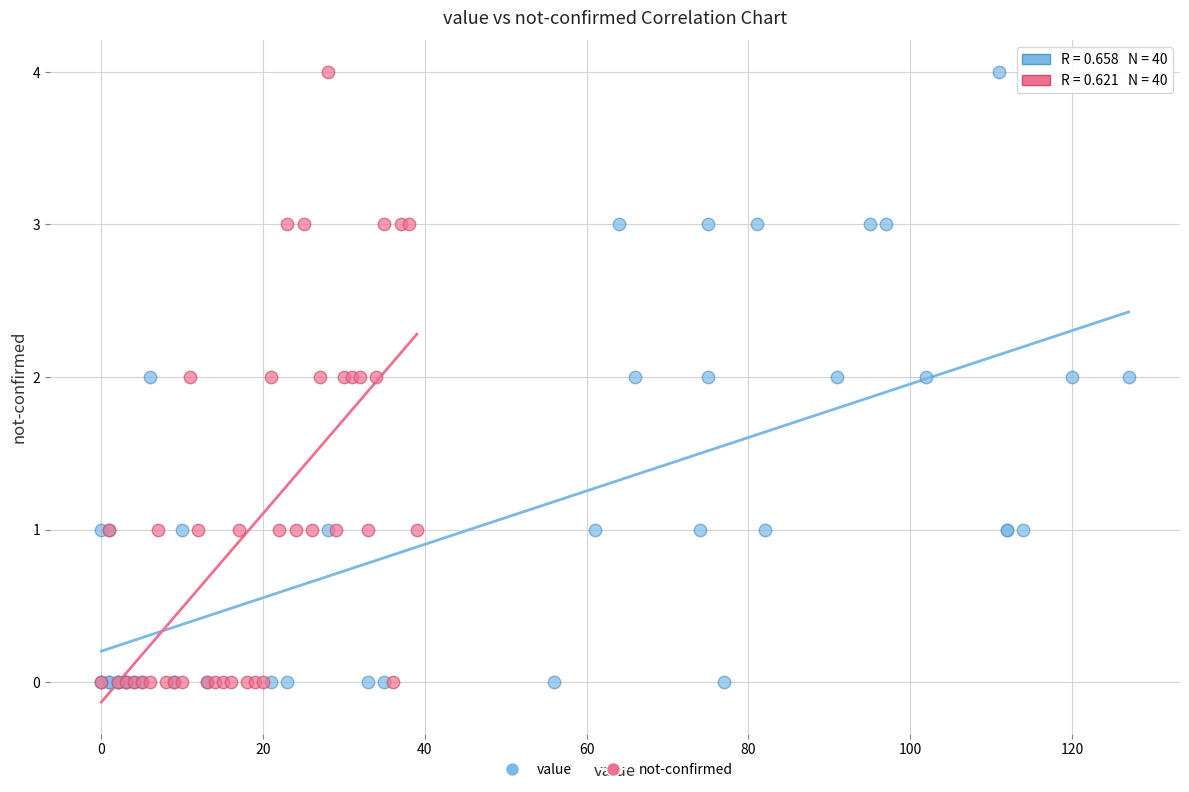

What are all the series names shown in the legend?

value, not-confirmed